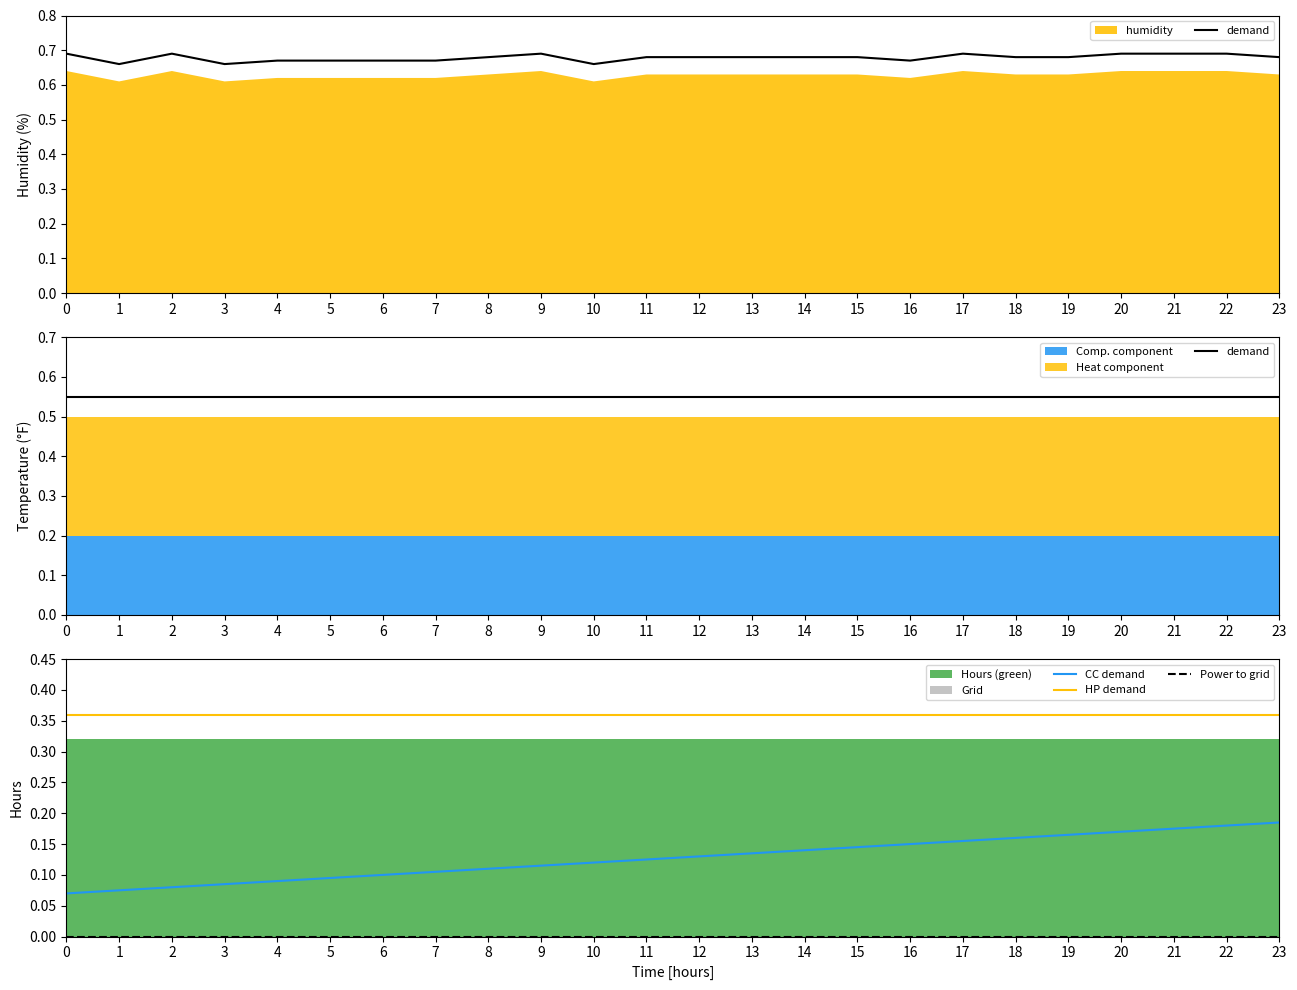

How many lines are shown in the chart?

4